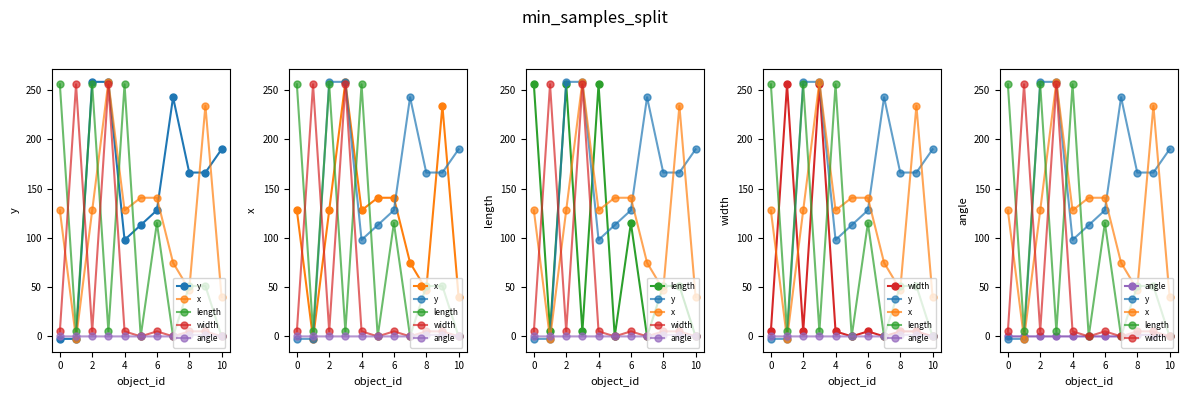

The angle series shows 2.3 at 9. True or false?

False